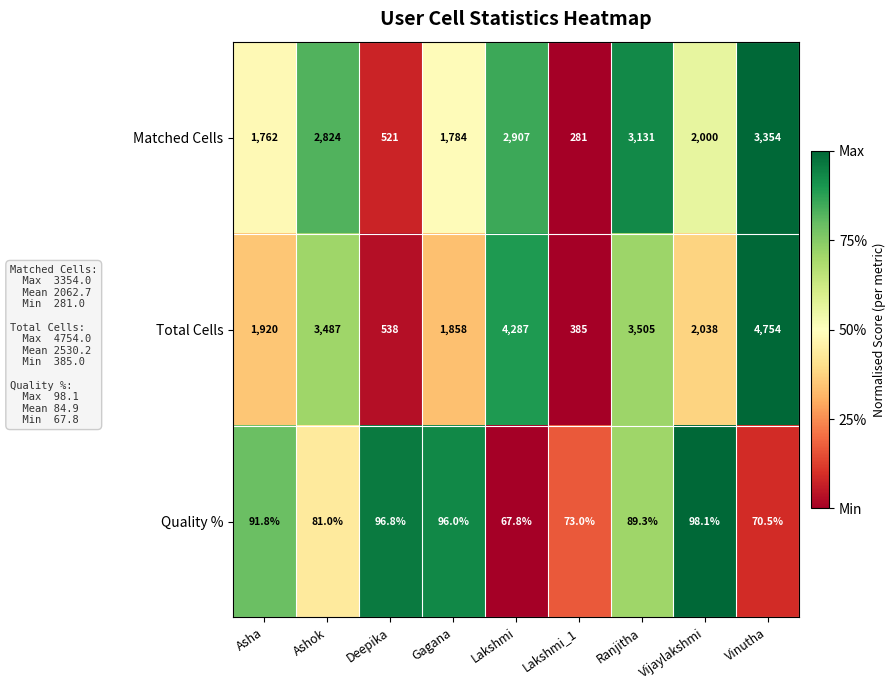

How many values in the Total Cells series are below 2038?

4